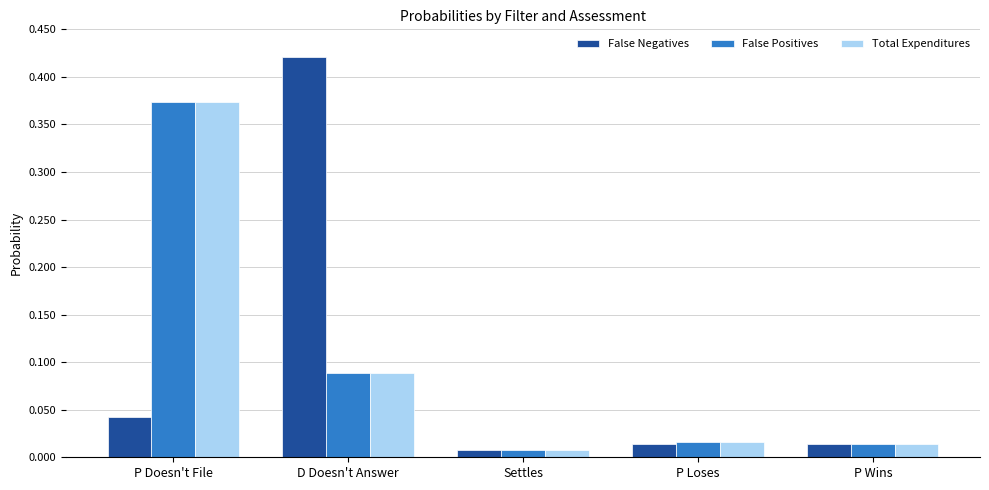

Is the value of False Positives at P Loses greater than the value of False Negatives at D Doesn't Answer?

No